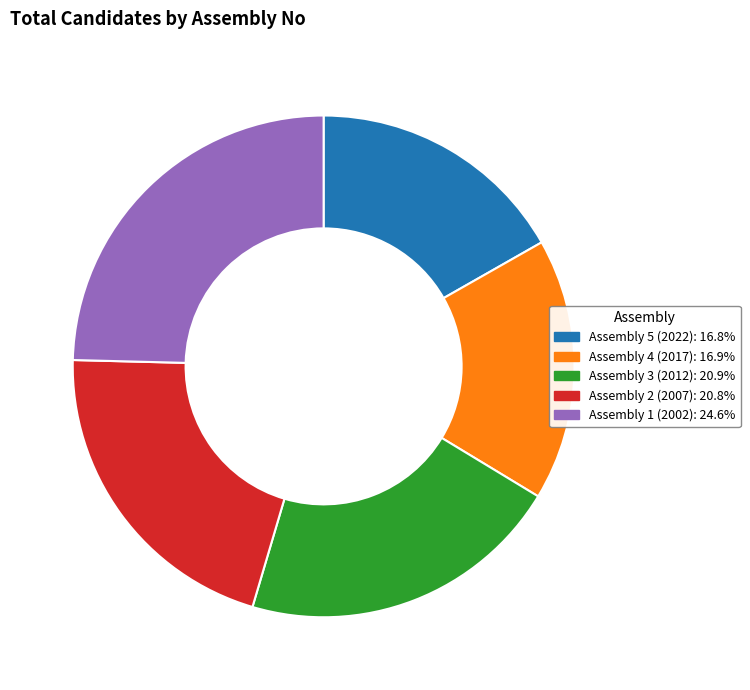

What is the ratio of the value at Assembly 3 (2012) to the value at Assembly 2 (2007)?

1.0